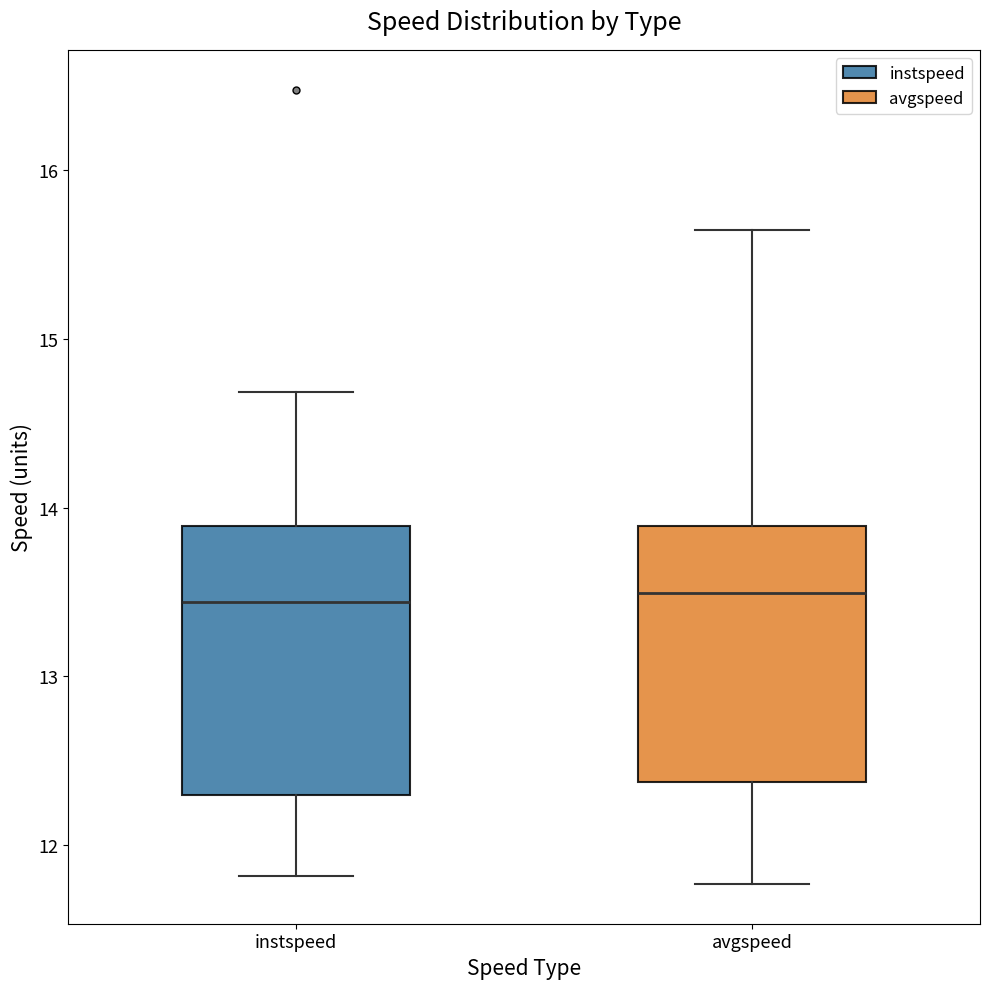

Where does the lower whisker of the box for avgspeed end on the y-axis? The values are not printed on the chart, so give them approximately, as read against the axis.

11.8